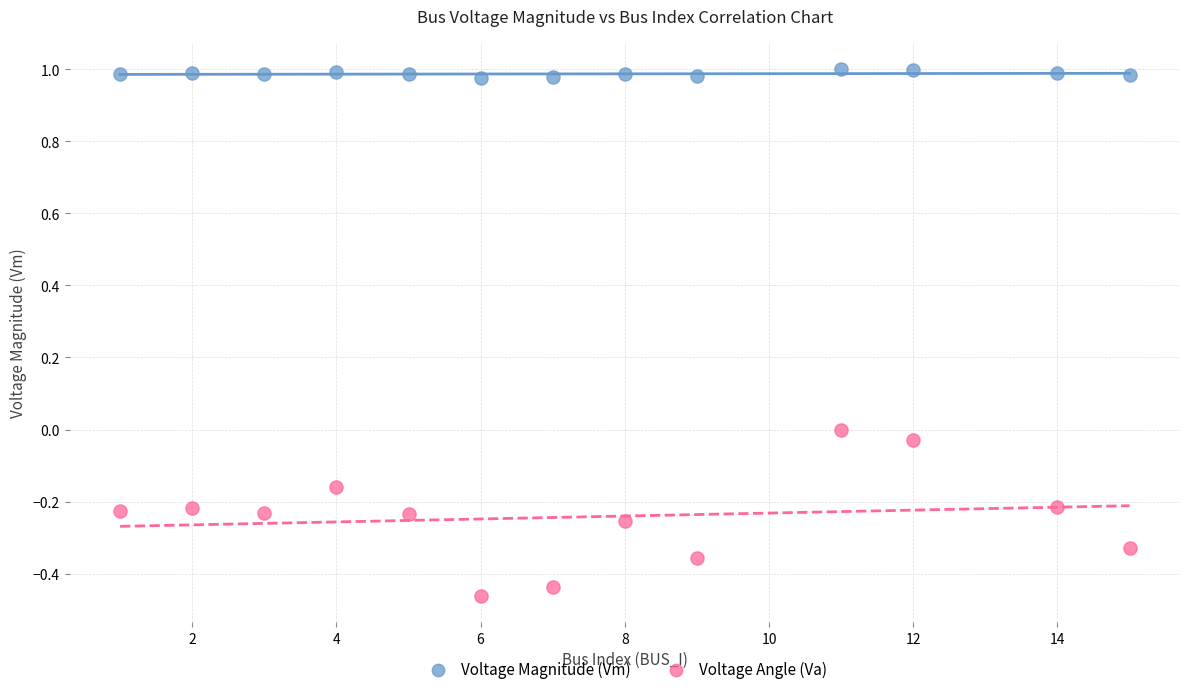

What is the X range (max minus min) for the scatter plot?

14.0